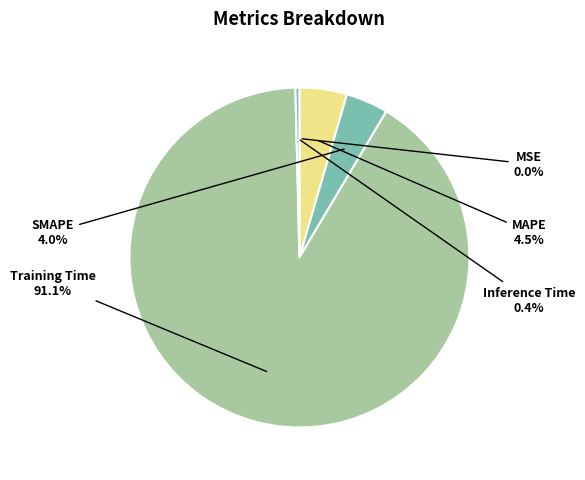

Which category accounts for the majority?

Training Time